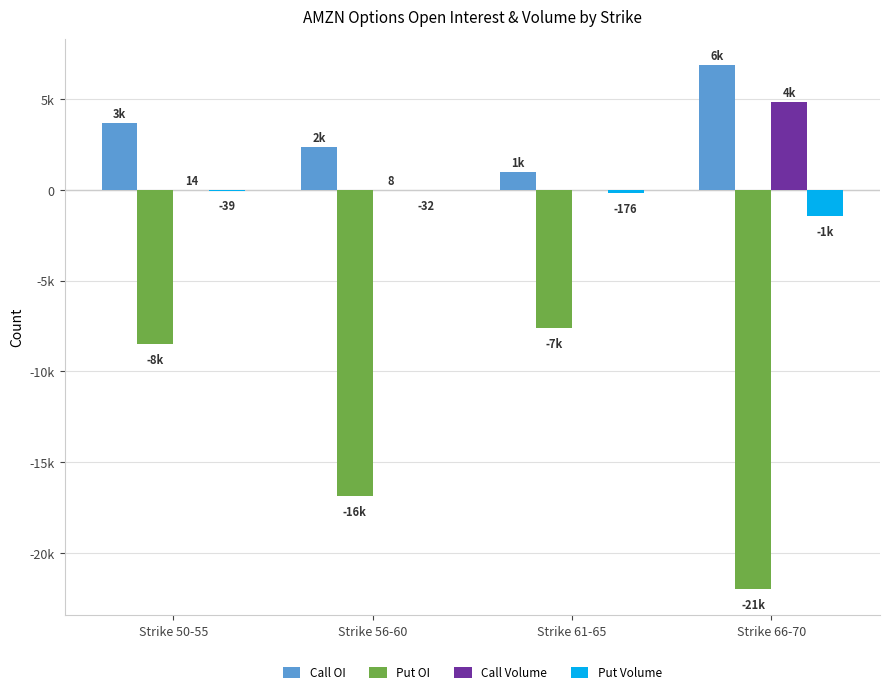

What are all the series names shown in the legend?

Call OI, Put OI, Call Volume, Put Volume